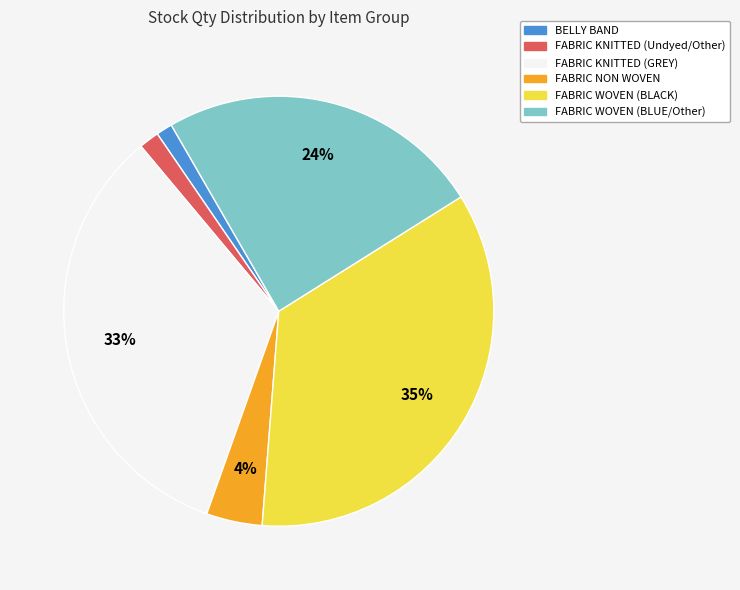

Does any single category account for the majority?

No